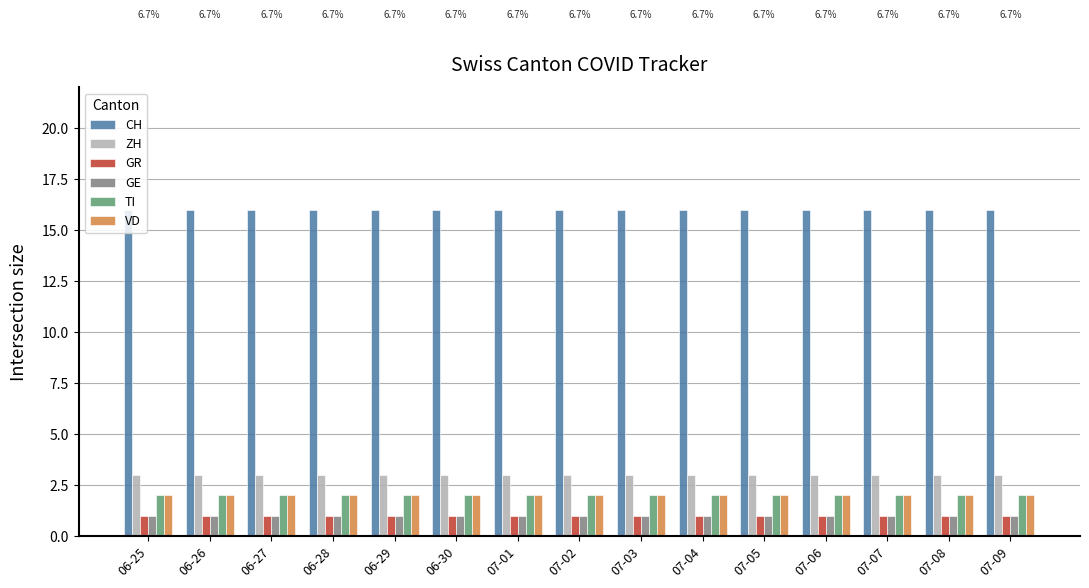

How many categories are shown in the chart?

15